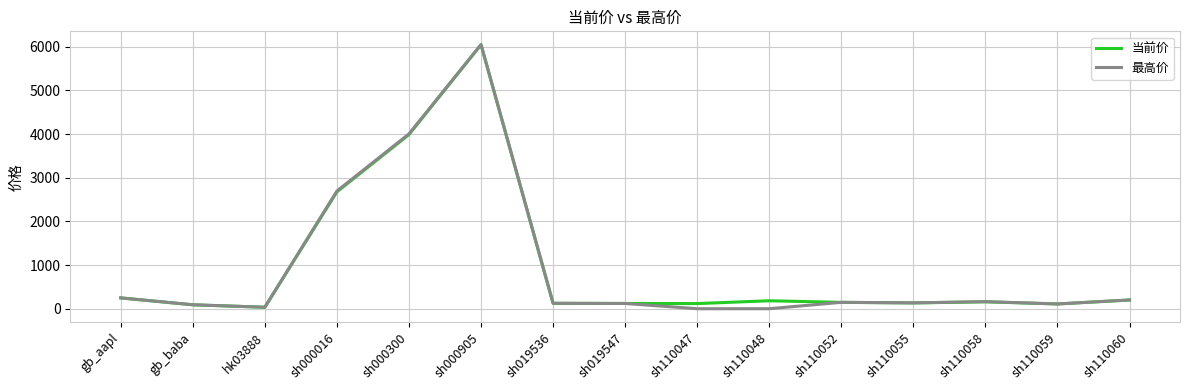

Where is 最高价 nearest to the value 3025?

sh000016